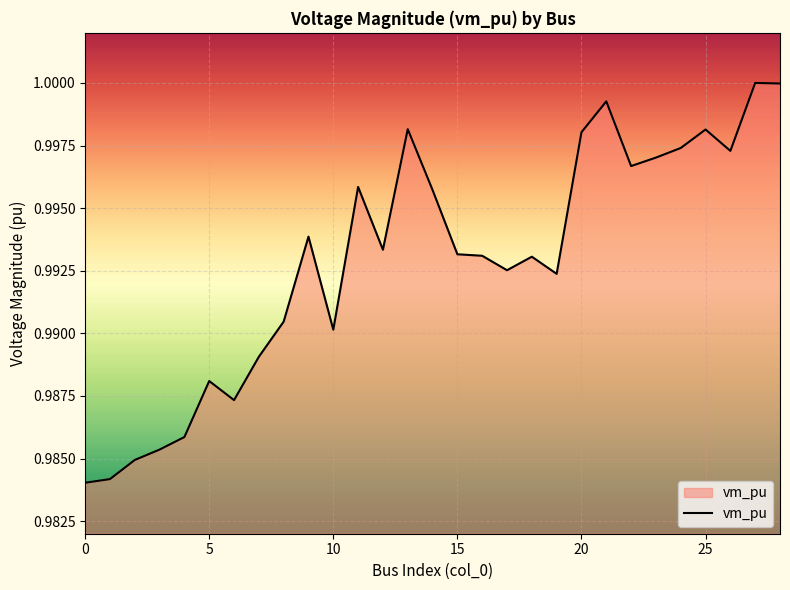

How many lines are shown in the chart?

1